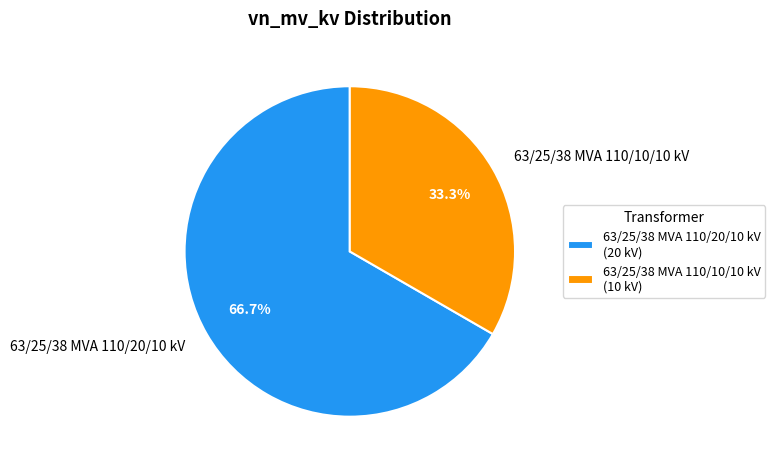

Combined, do 63/25/38 MVA 110/10/10 kV and 63/25/38 MVA 110/20/10 kV account for over 50%?

Yes